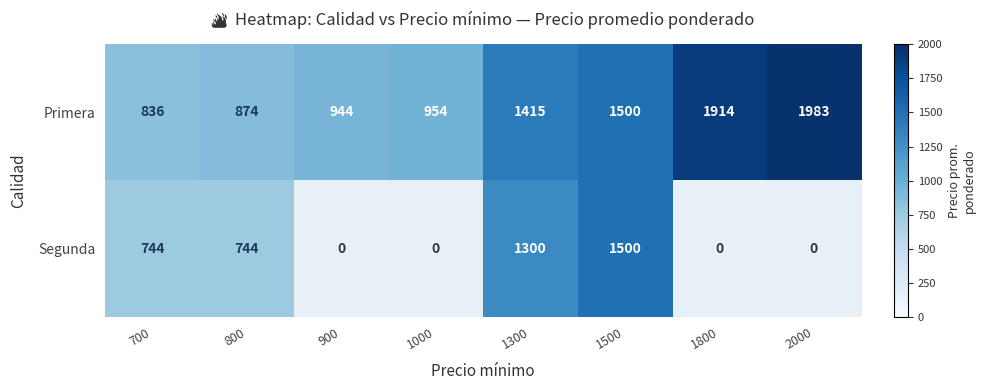

What is the total value across all series at 800?

1618